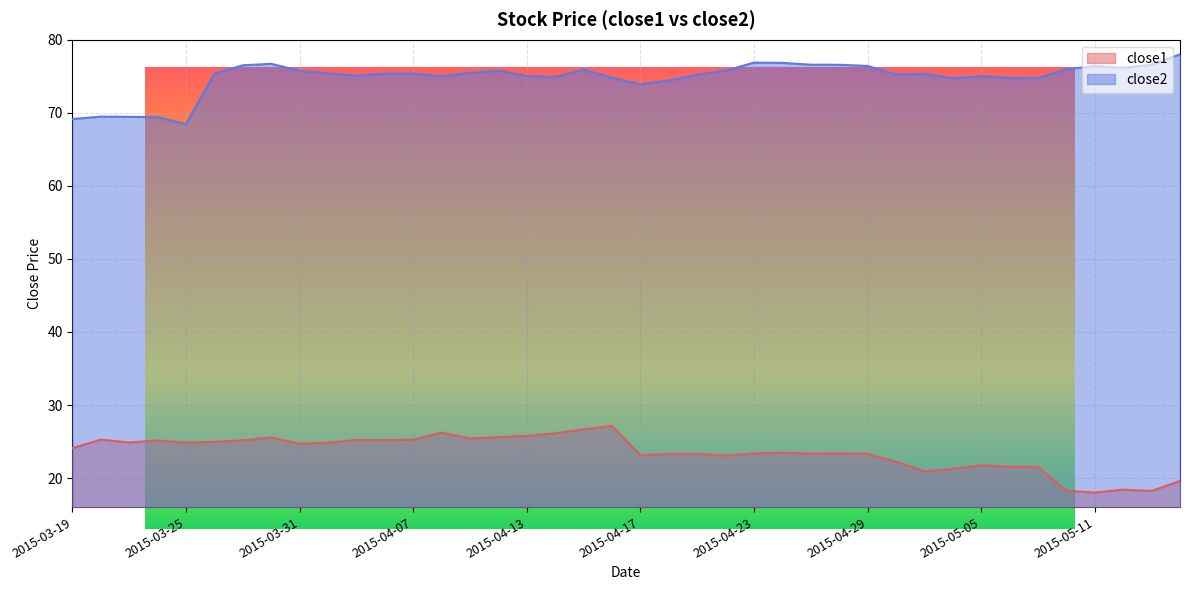

What is the minimum value for close2?

68.5